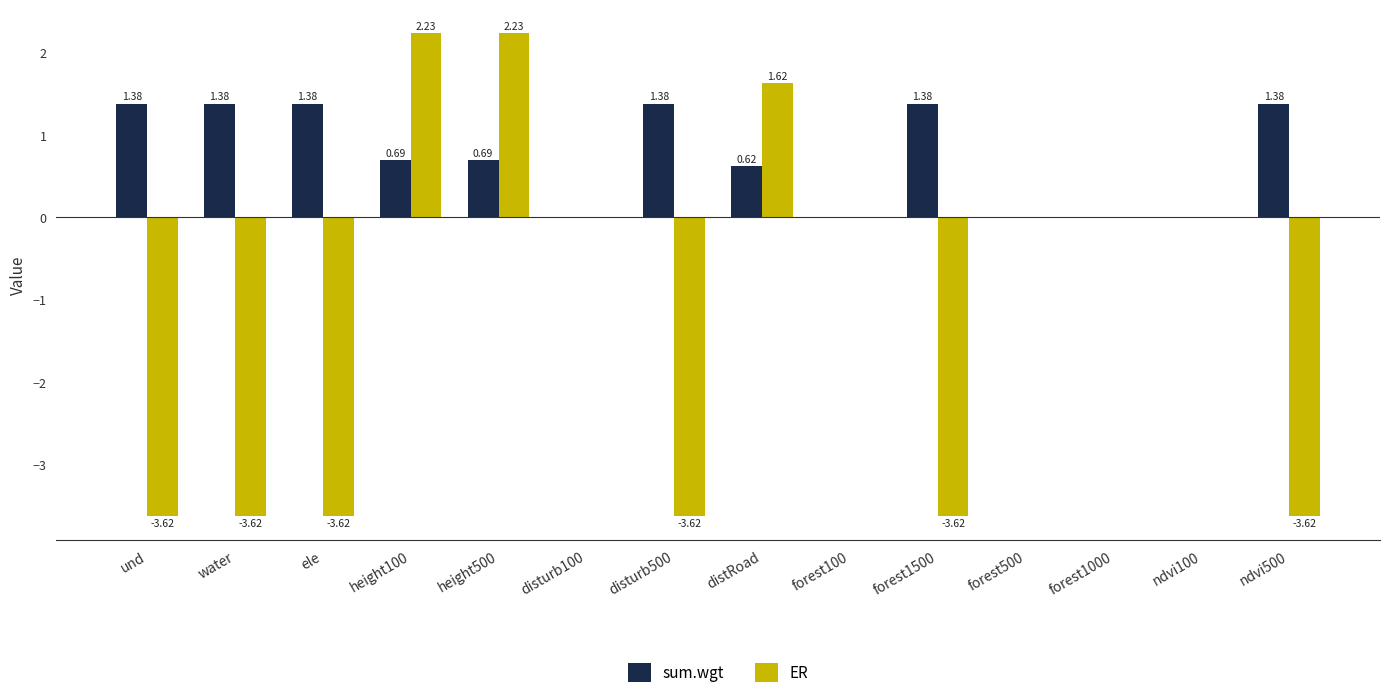

What is the sum of the ER values at height500 and disturb500?

-1.4